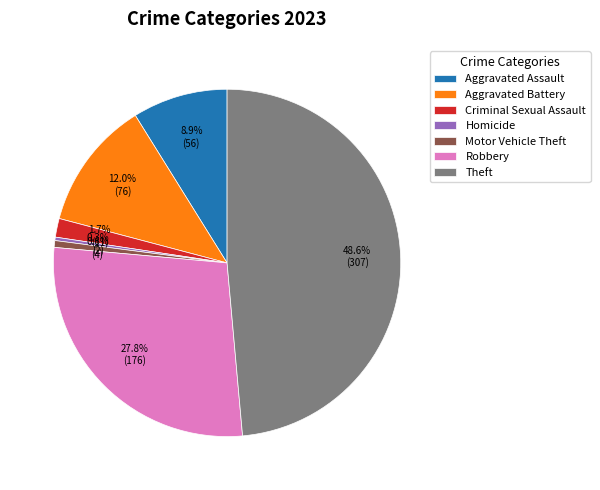

Which has a higher value, Theft or Motor Vehicle Theft?

Theft